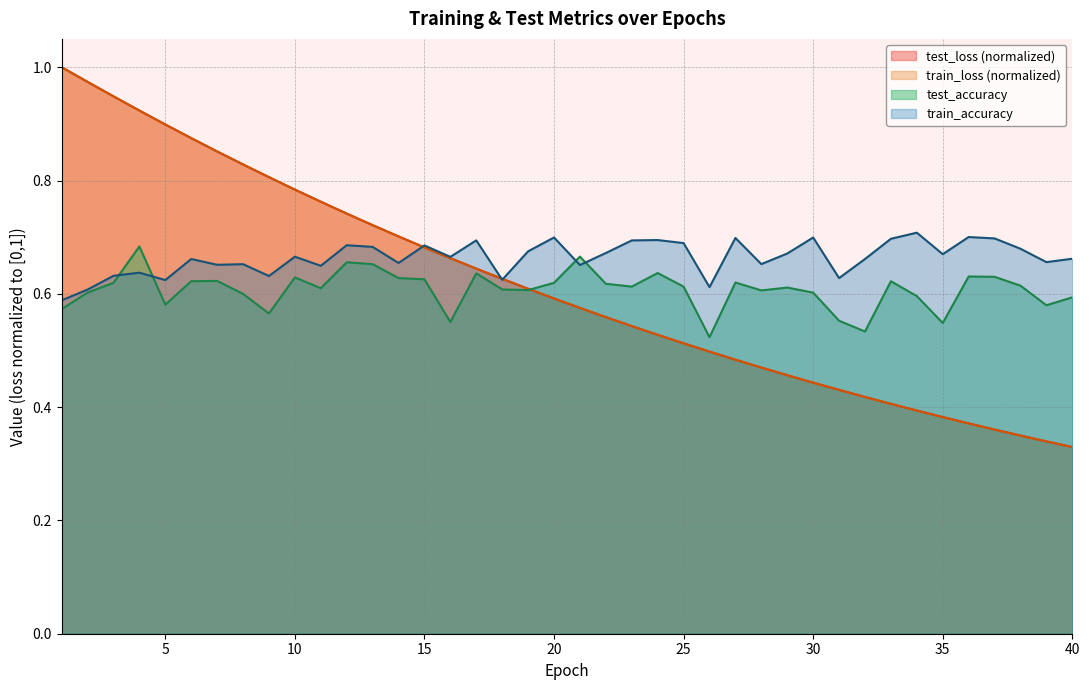

Does the chart have visible grid lines?

Yes